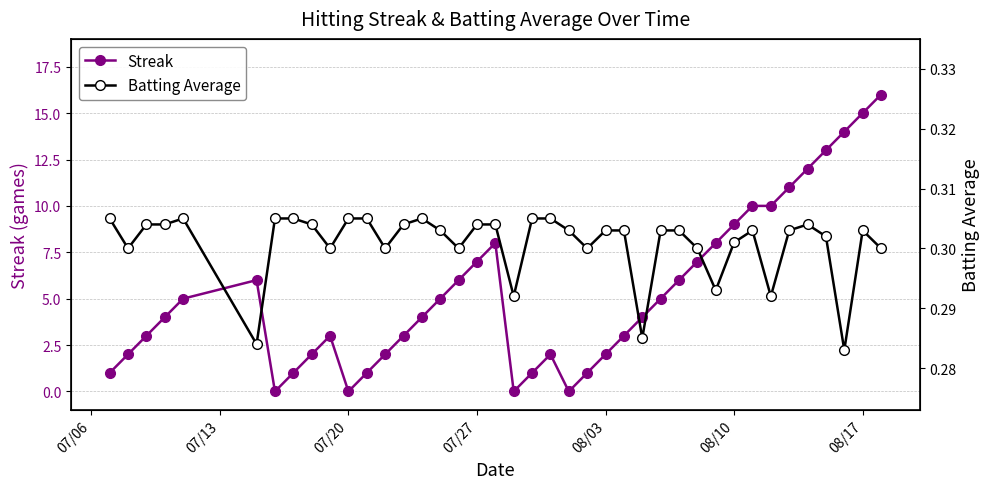

Which series has the largest total across all categories?

Streak